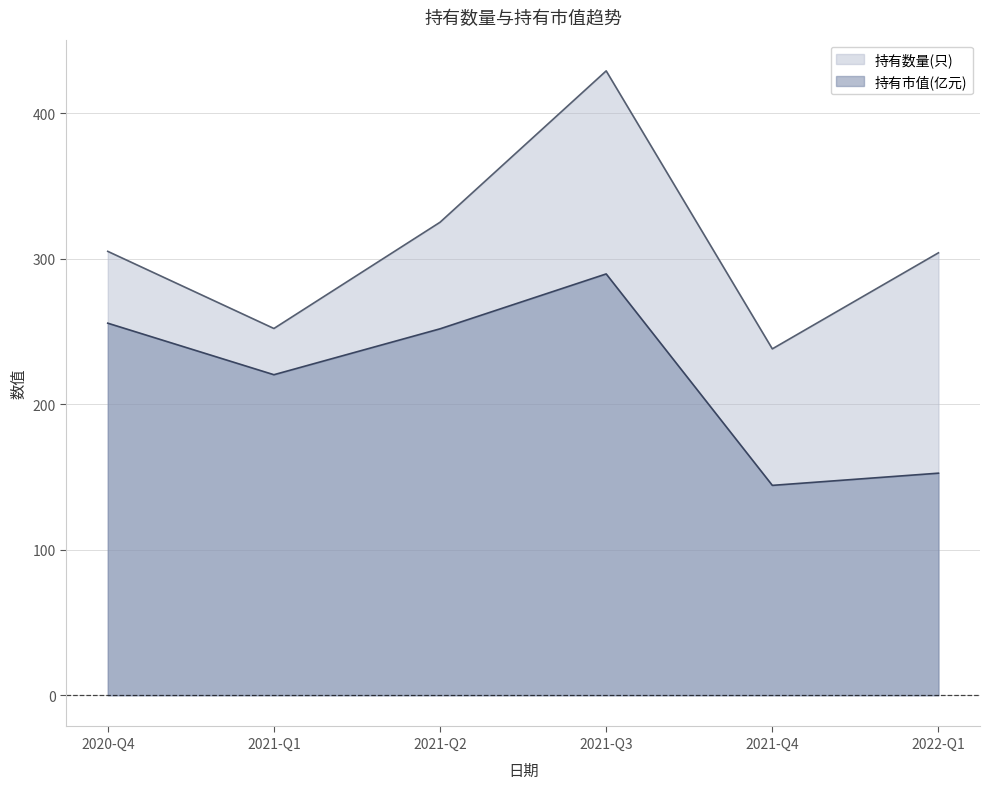

What is the minimum value for 持有市值(亿元)?

144.2